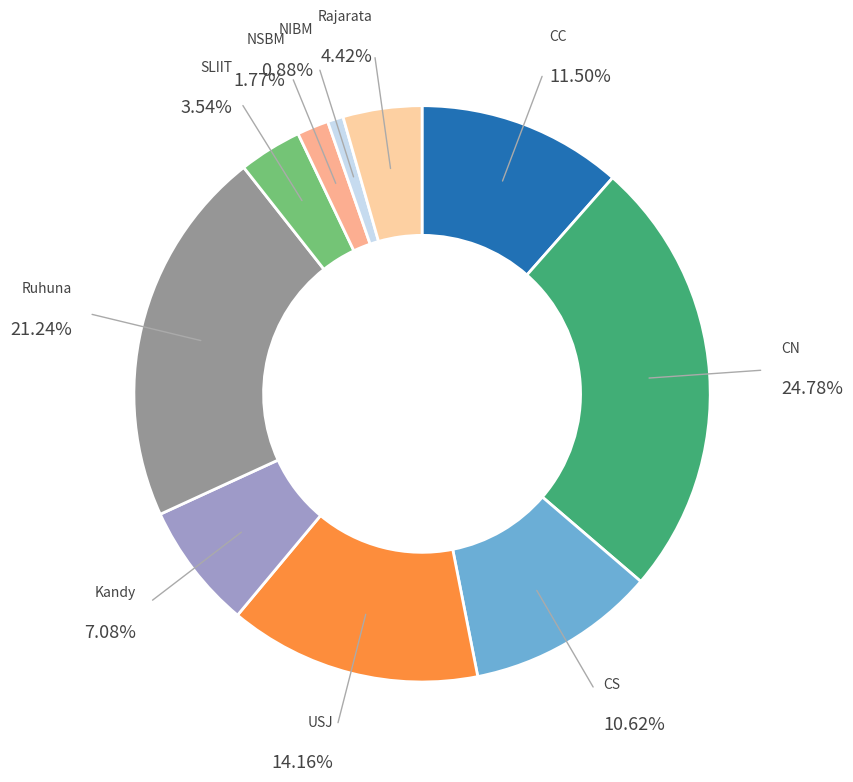

Do CC and CN together represent more than half of the pie?

No